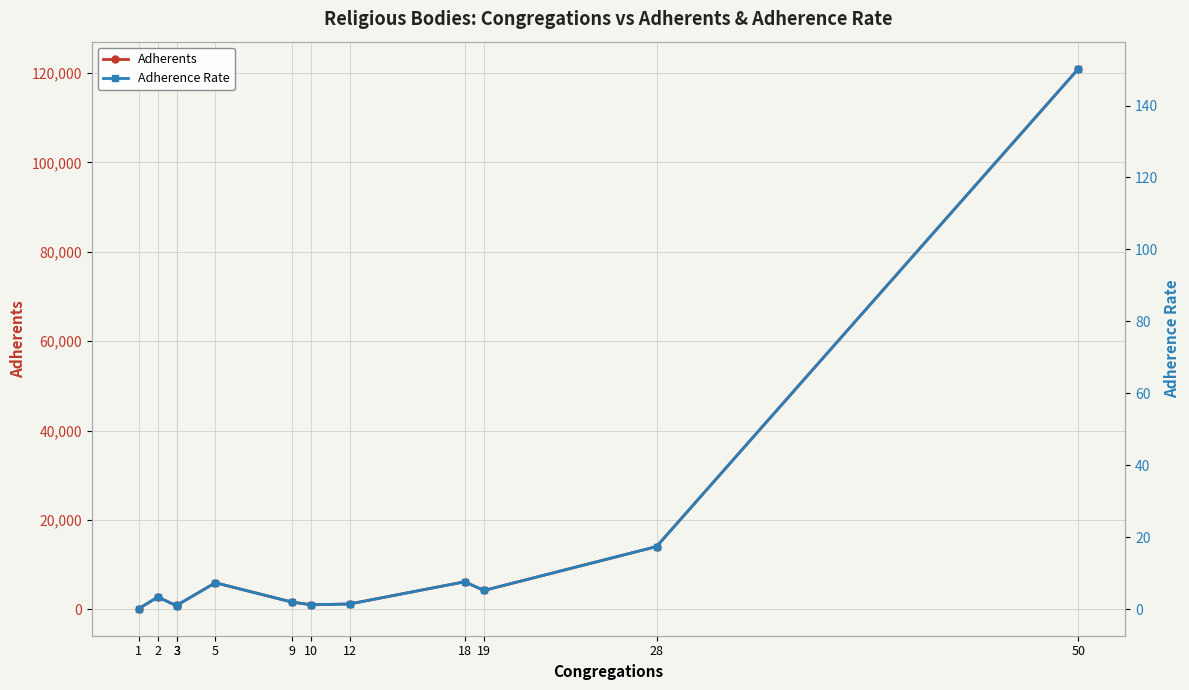

True or false: Adherents and Adherence Rate cross at least once.

False